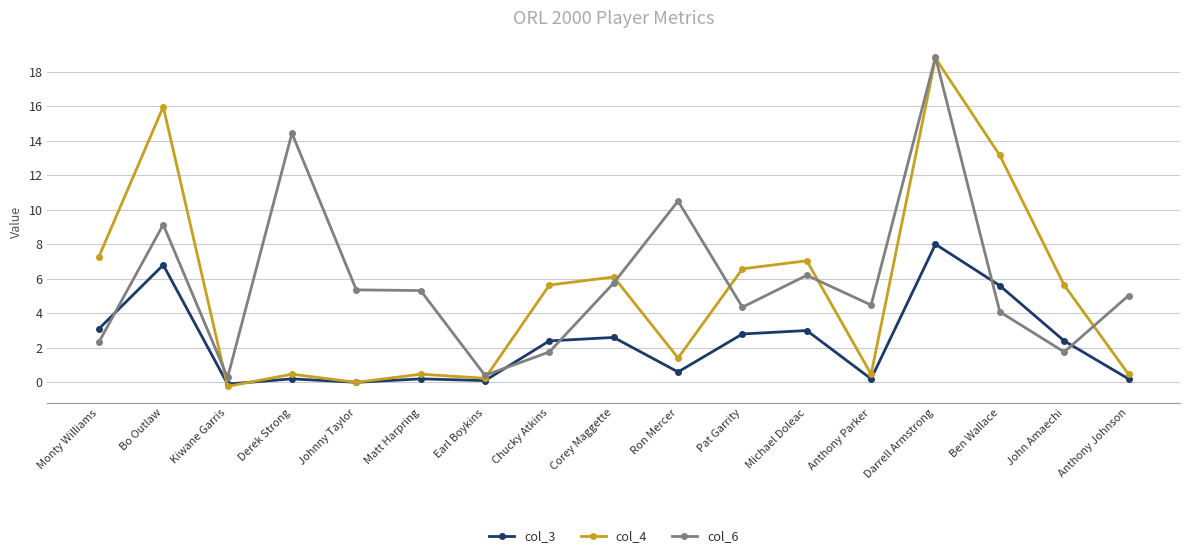

After their last crossing, which series has the higher values: col_6 or col_3?

col_6